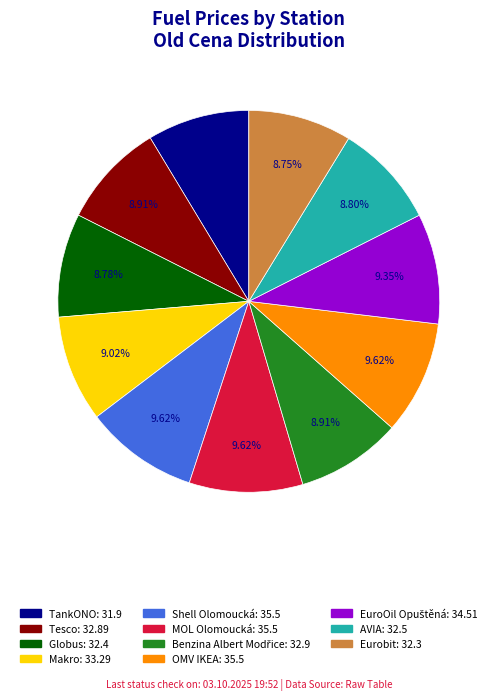

Is the sum of MOL Olomoucká and TankONO greater than half?

No